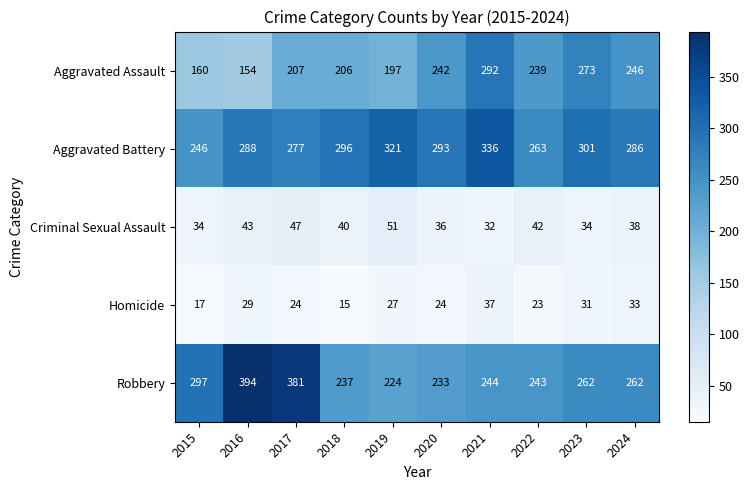

Which series has the largest total across all categories?

Aggravated Battery